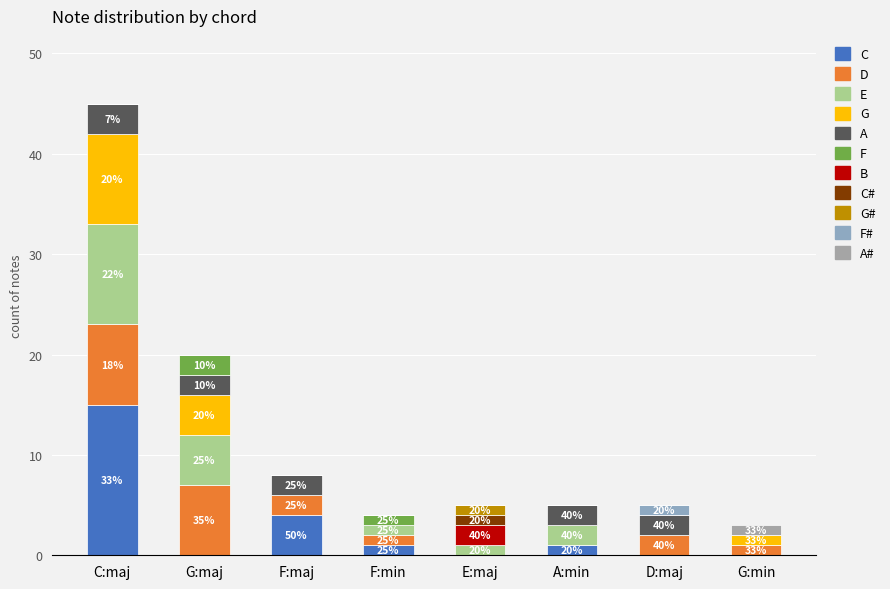

Count the number of data series in this chart.

11